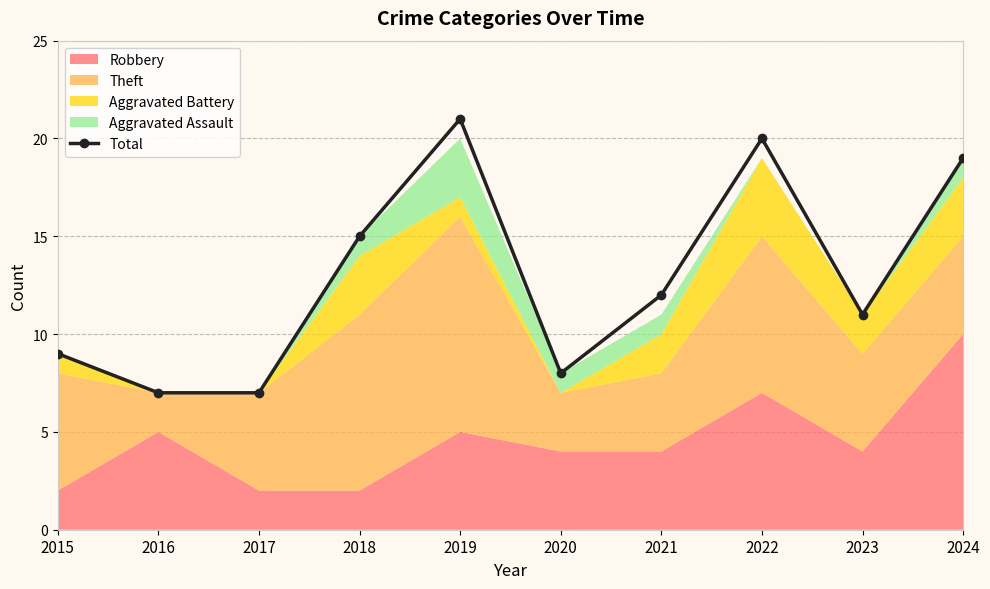

How many points are lower than both their immediate neighbors (excluding endpoints)?

2